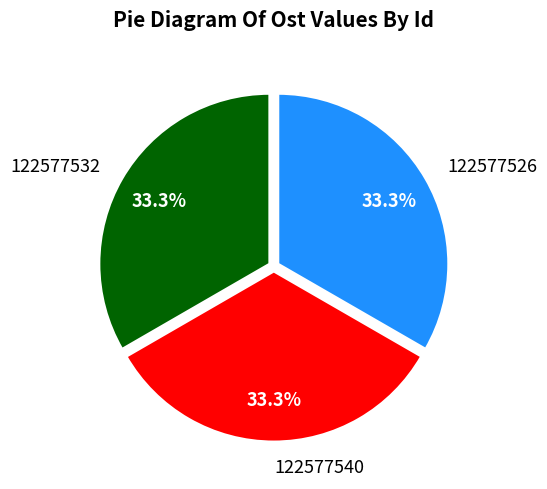

Combined, what portion of the pie is 122577540 and 122577532?

66.7%